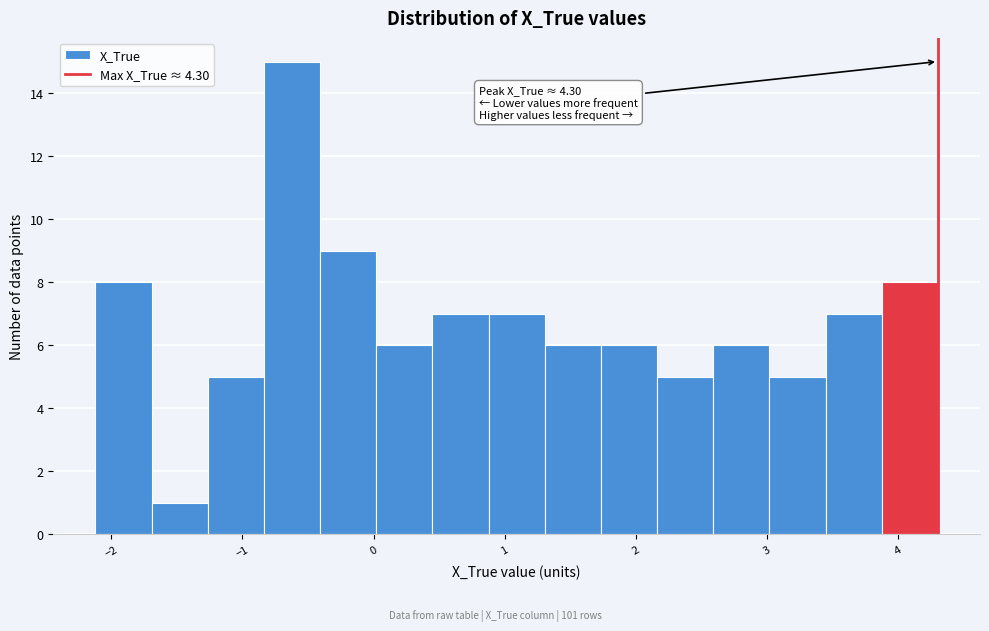

Over which range of the x-axis is the bar tallest?

-0.8 to -0.4